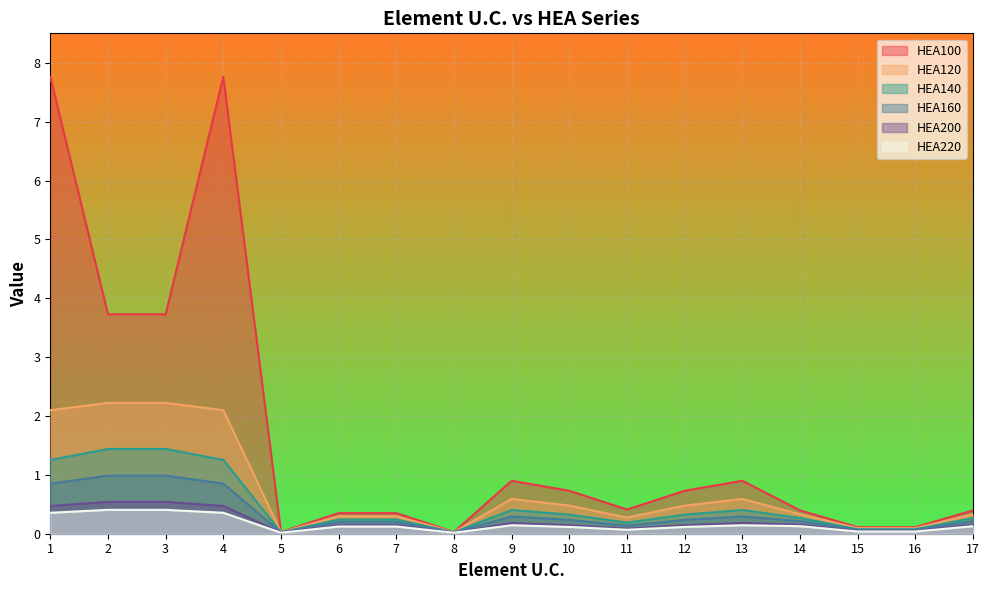

How many interior local valleys does the HEA140 series have?

3